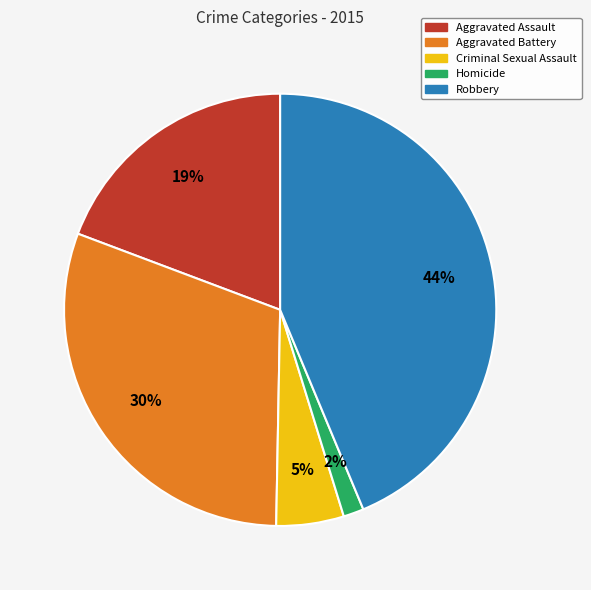

The Robbery slice represents 44% of the pie. True or false?

True